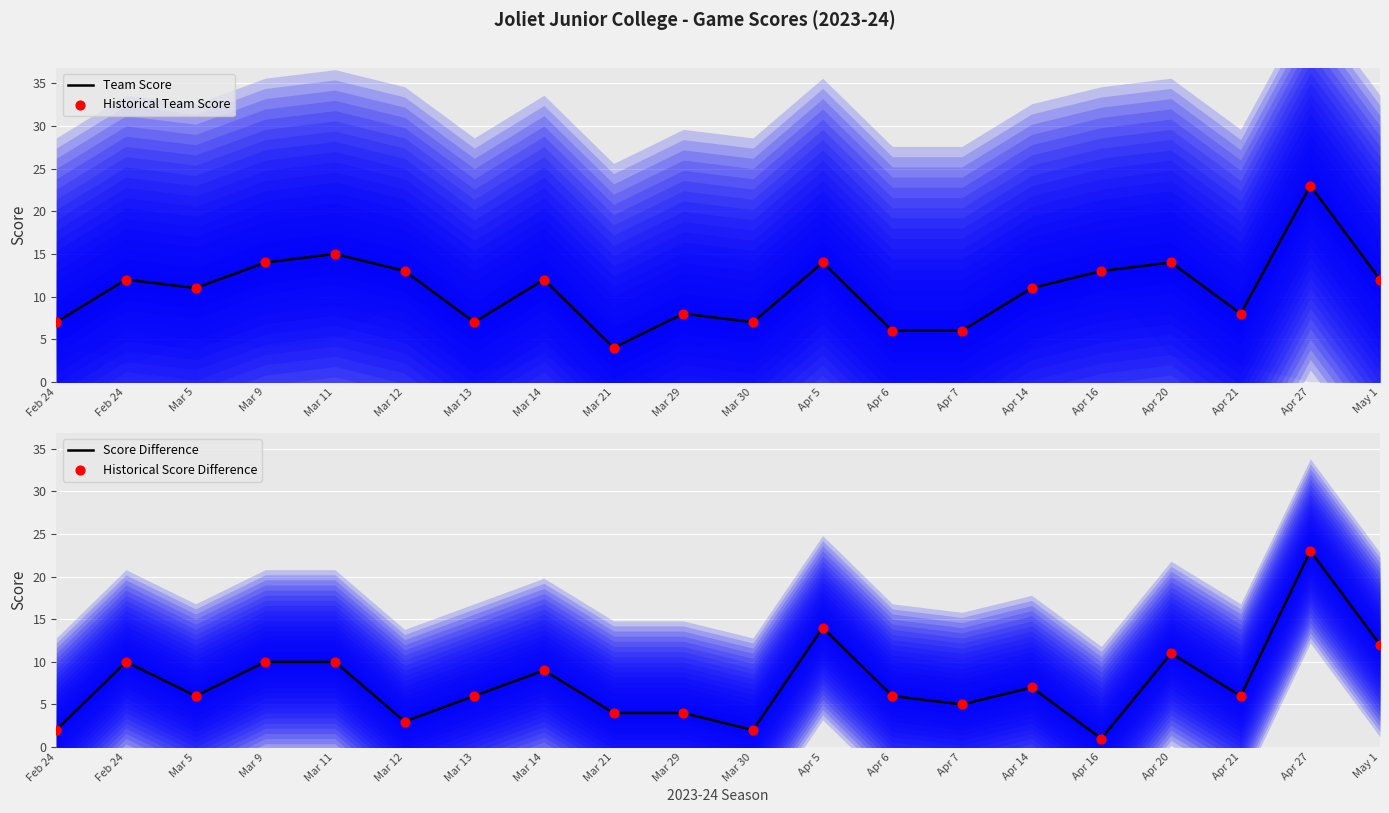

What are all the series names shown in the legend?

Team Score, Historical Team Score, Score Difference, Historical Score Difference